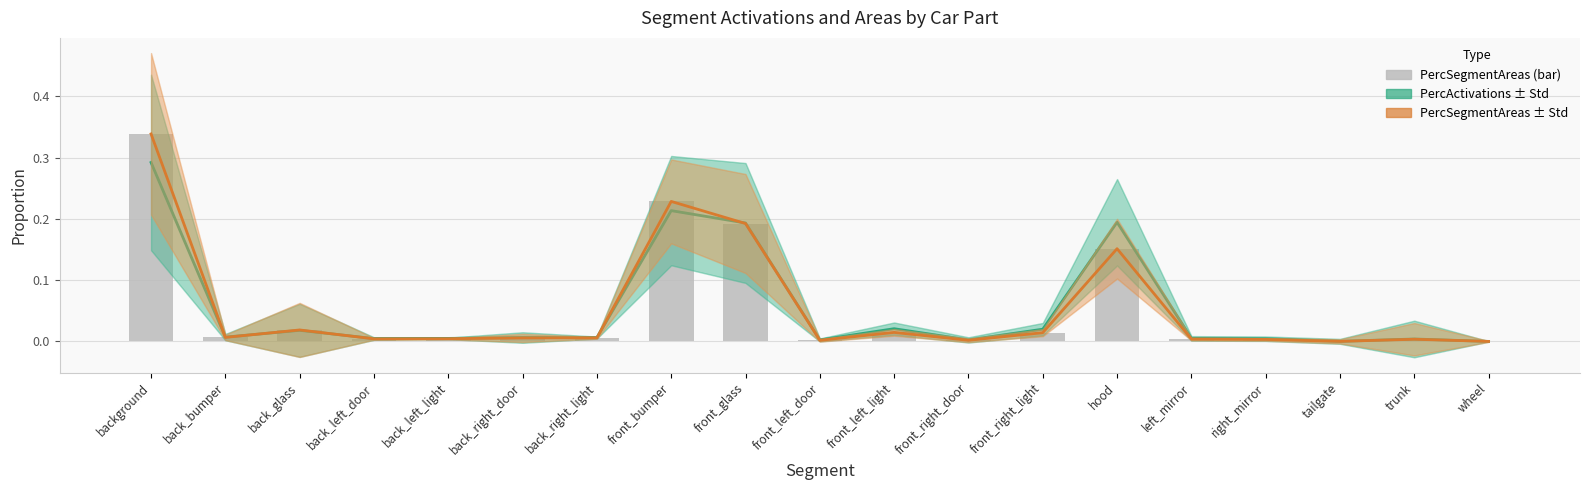

Between back_left_light and front_left_light, which is larger?

front_left_light